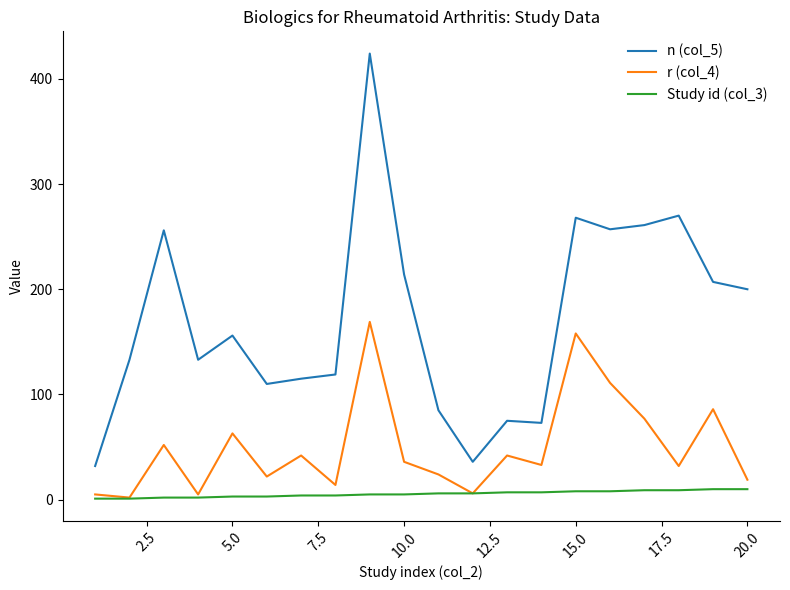

How many lines are shown in the chart?

3